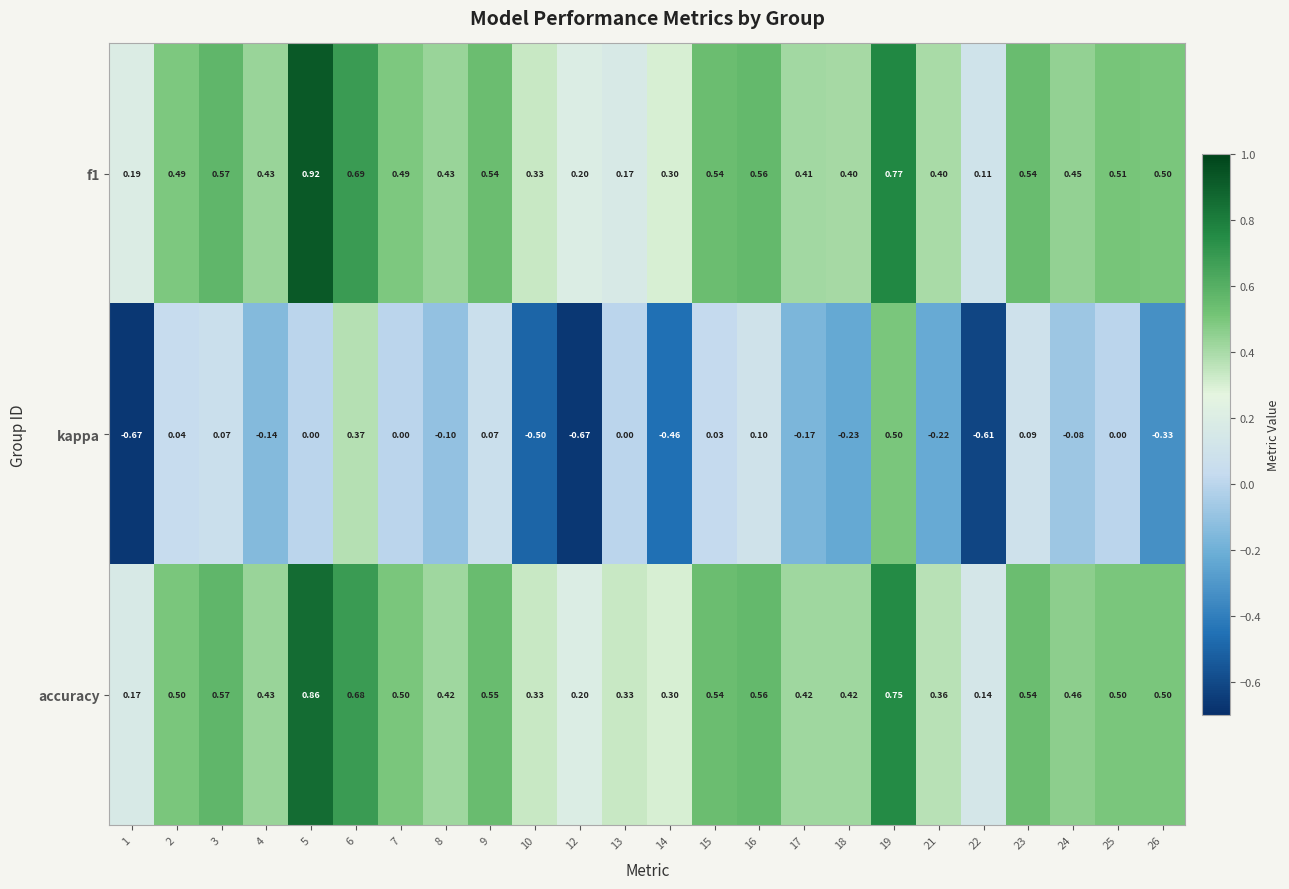

What is the total value across all series at 10?

0.2